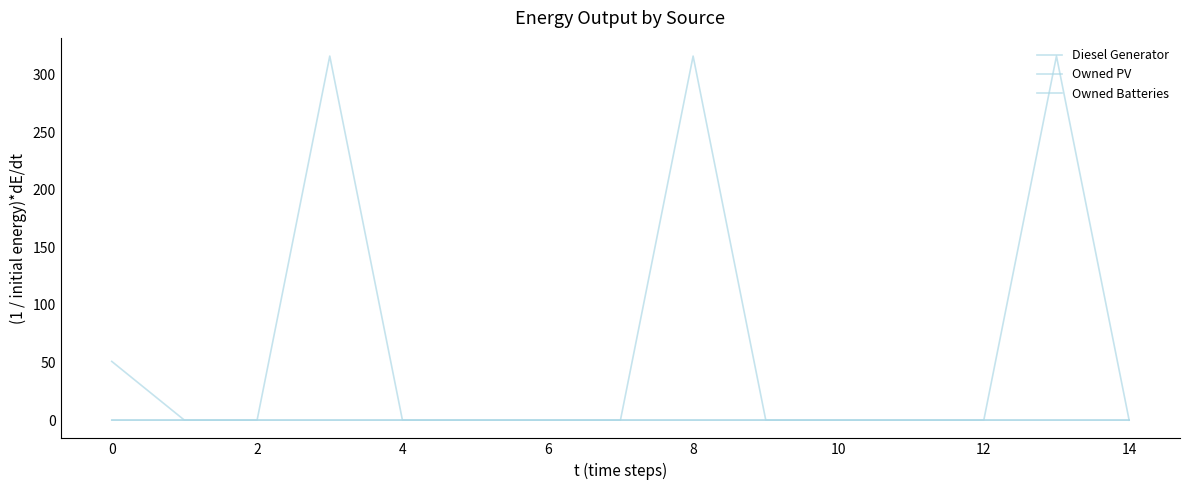

True or false: Owned PV and Diesel Generator intersect in this chart.

False